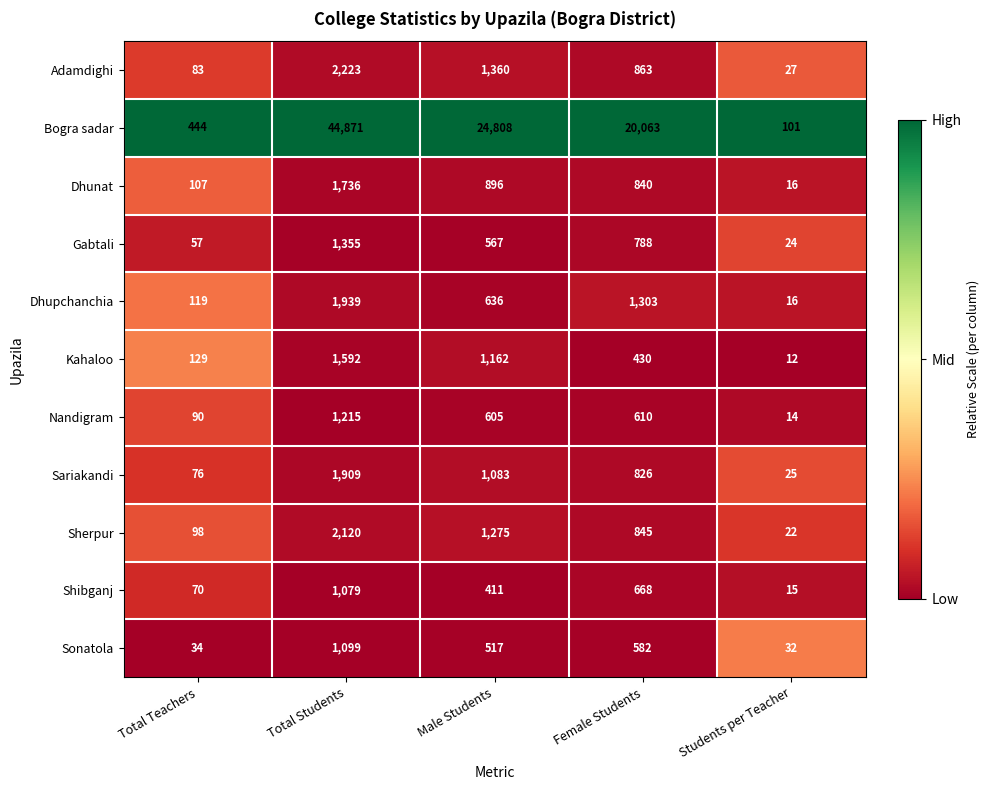

At which category does the chart reach its minimum across all series?

Students per Teacher